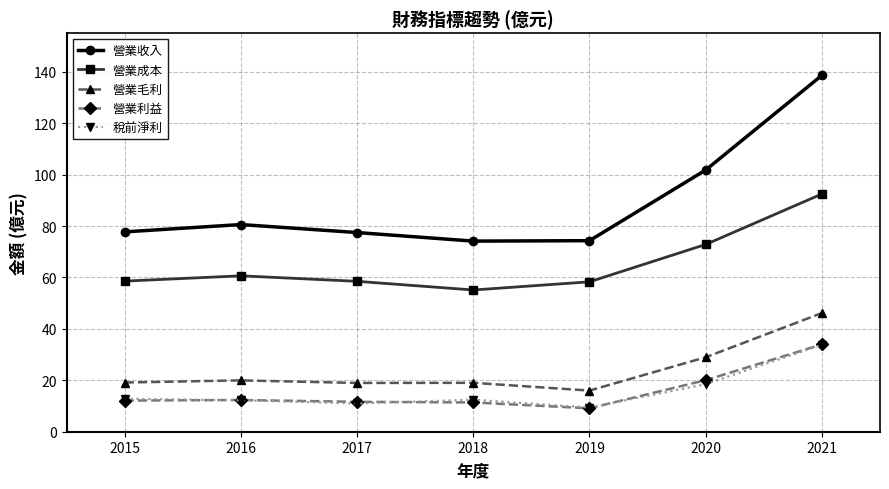

Which series changed the most between 2019 and 2021?

營業收入